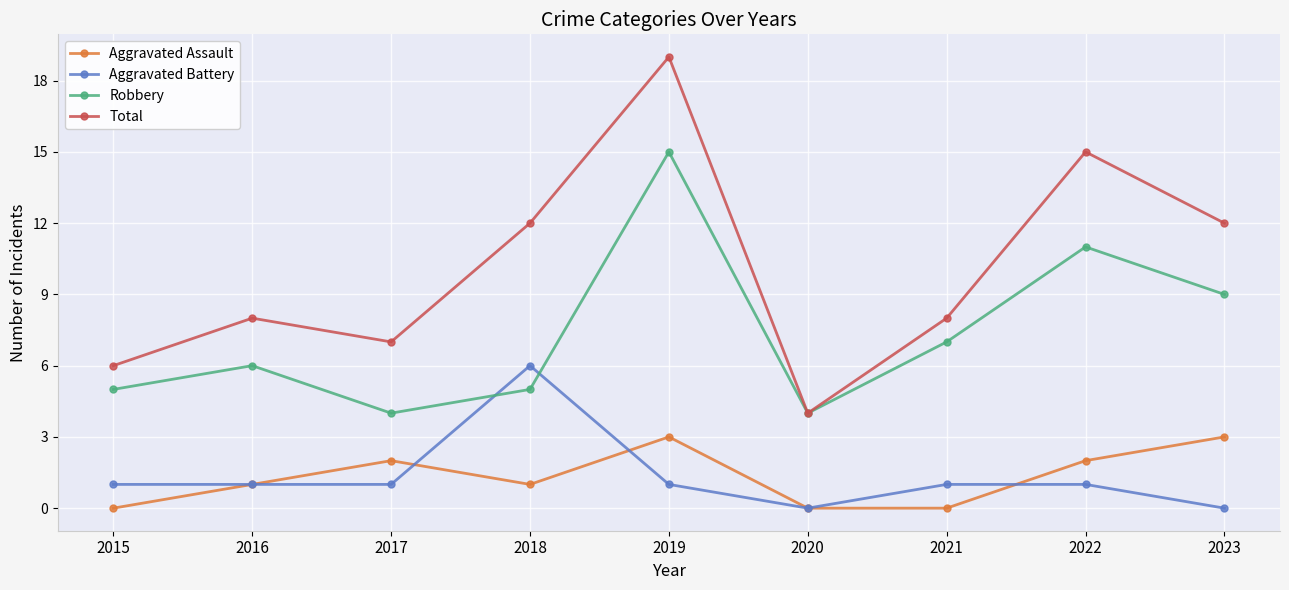

What is the spread (max minus min) of values at 2020?

4